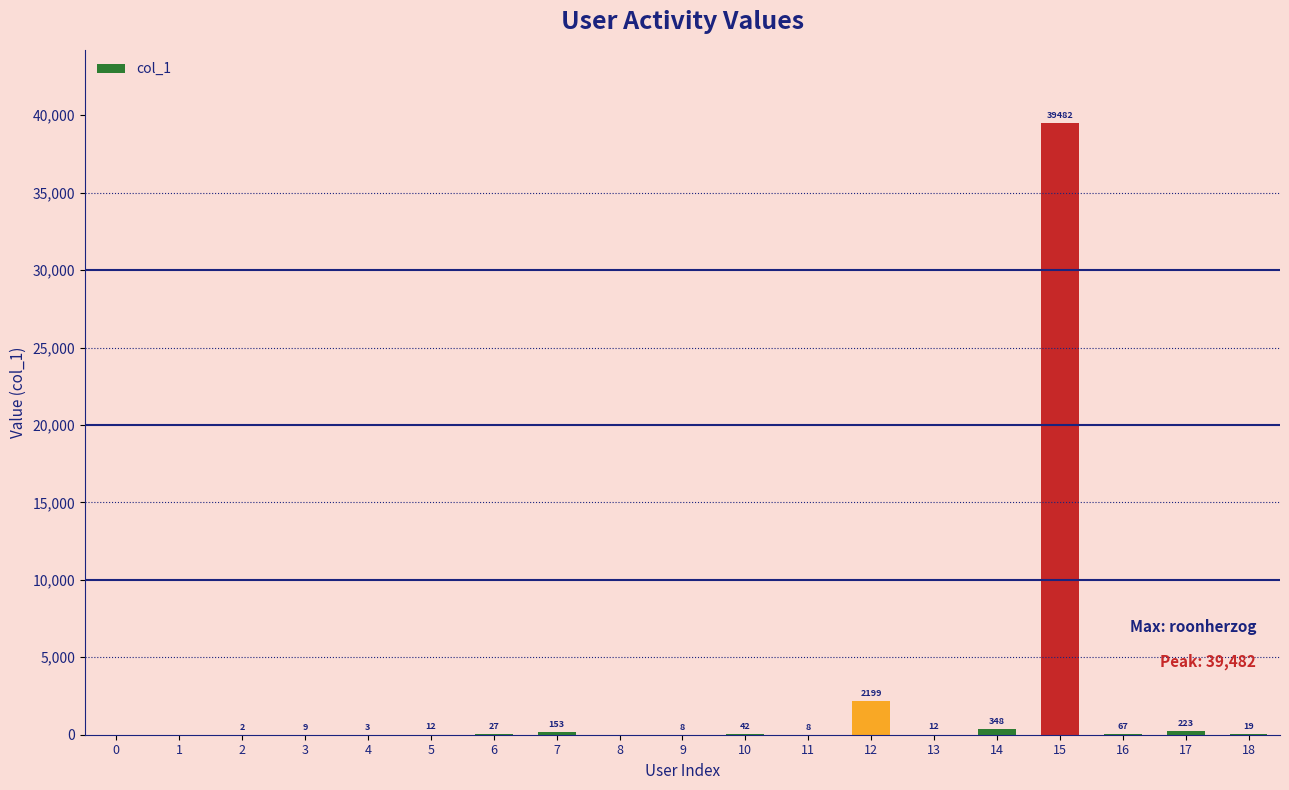

At which label is the value closest to 19741?

12